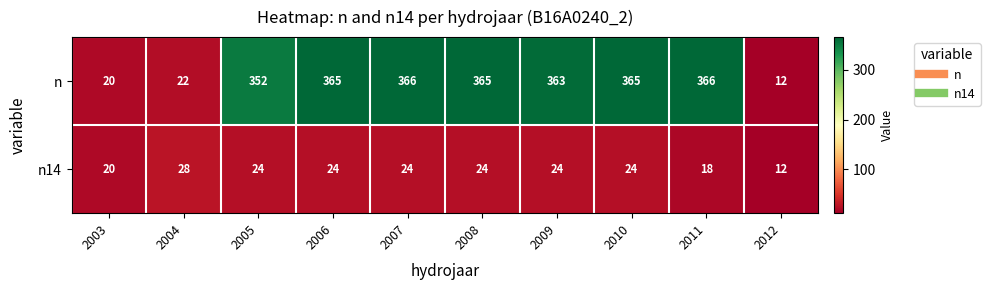

Which series changed the most between 2004 and 2009?

n